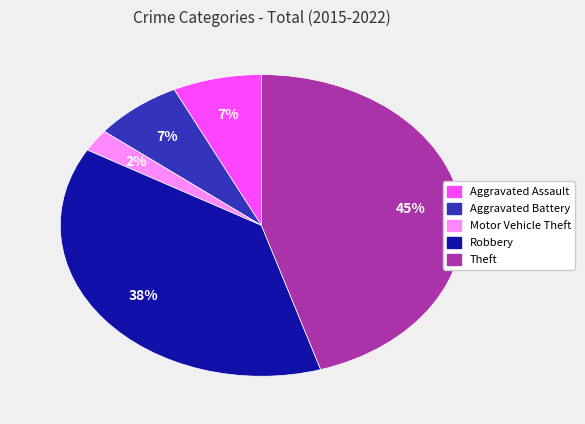

How many slices are in this pie chart?

5